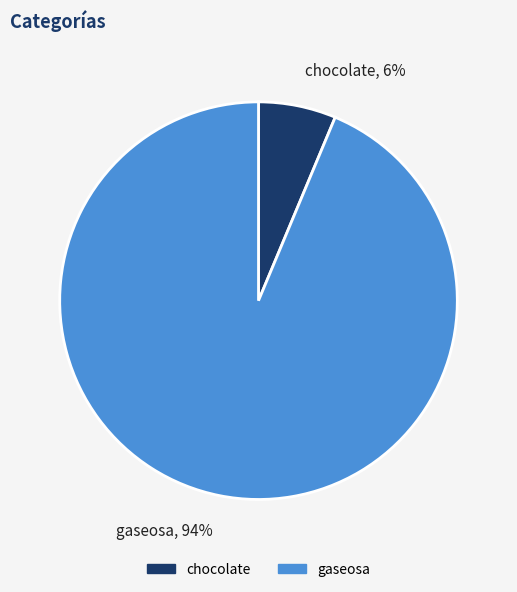

Between gaseosa and chocolate, which is larger?

gaseosa